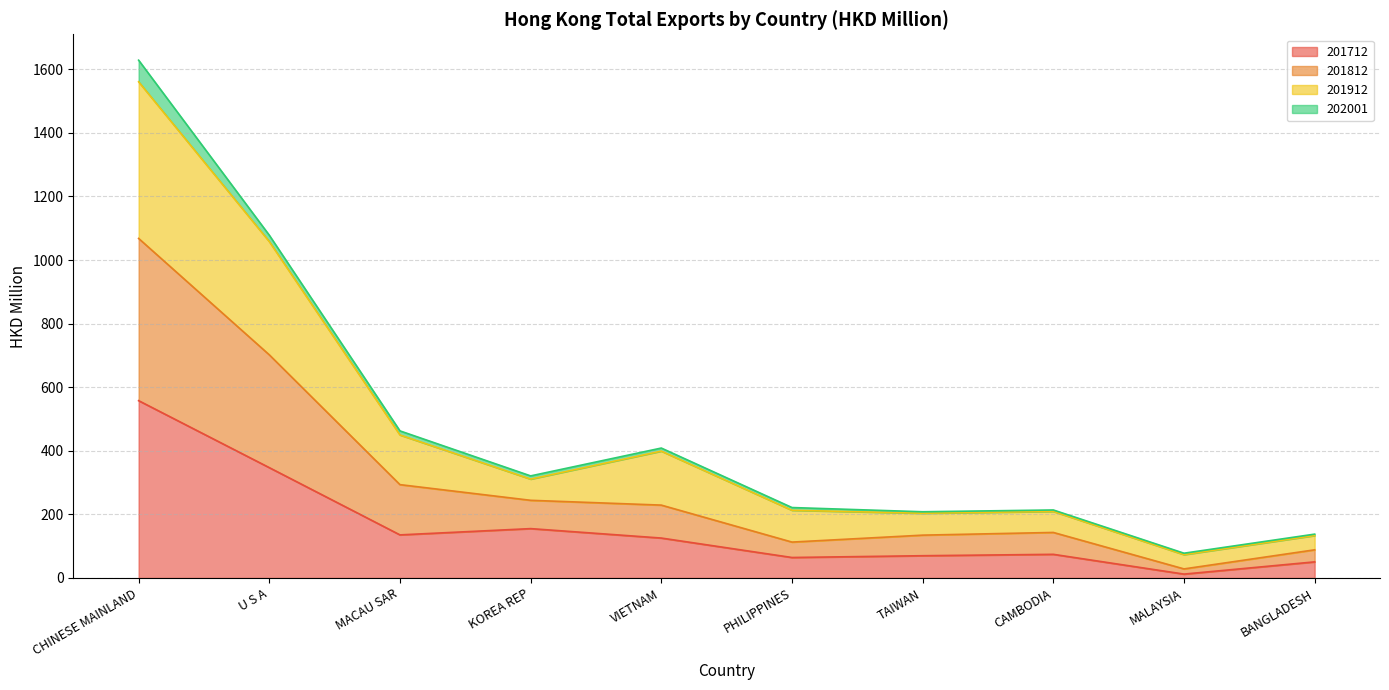

The 201712 series shows 64.4 at PHILIPPINES. True or false?

True